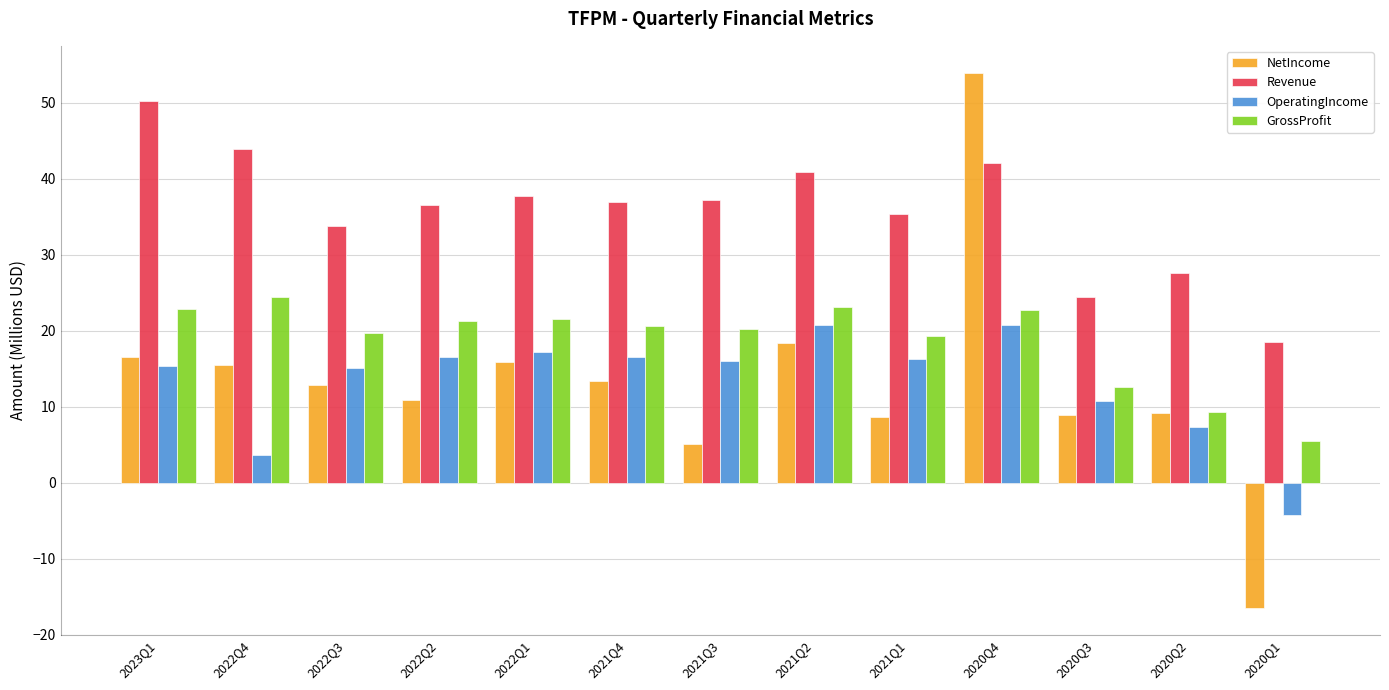

At how many categories does at least one series exceed 30?

10